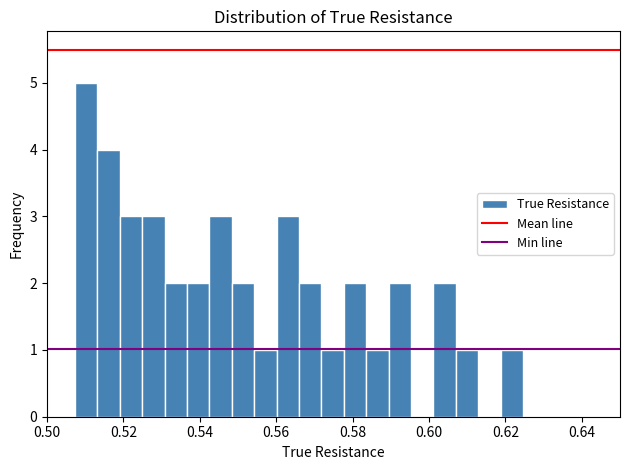

Around what value on the x-axis is the tallest bar? Give the approximate position of its centre, as read against the axis.

0.510